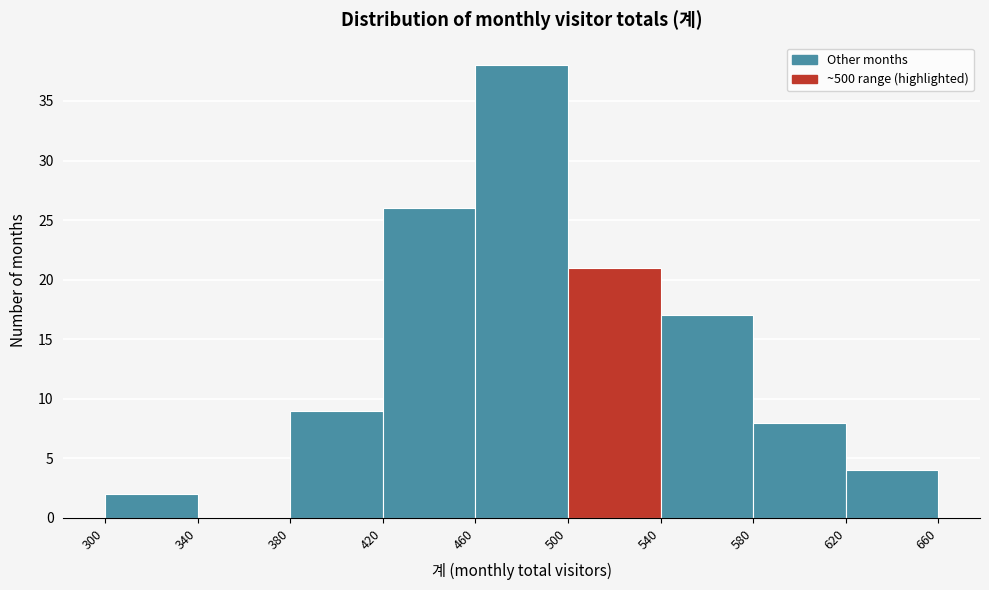

How tall is the bar that spans 380 to 420 on the x-axis? The values are not printed on the chart, so give them approximately, as read against the axis.

9